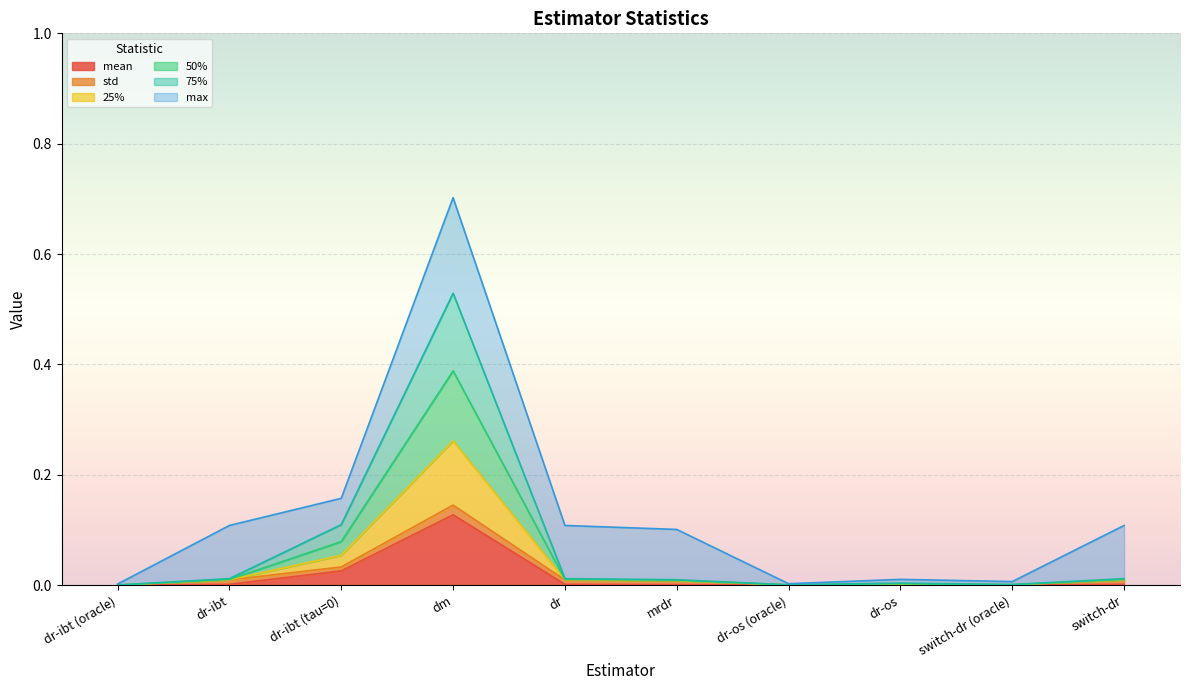

Does the chart display data point markers on the line(s)?

No